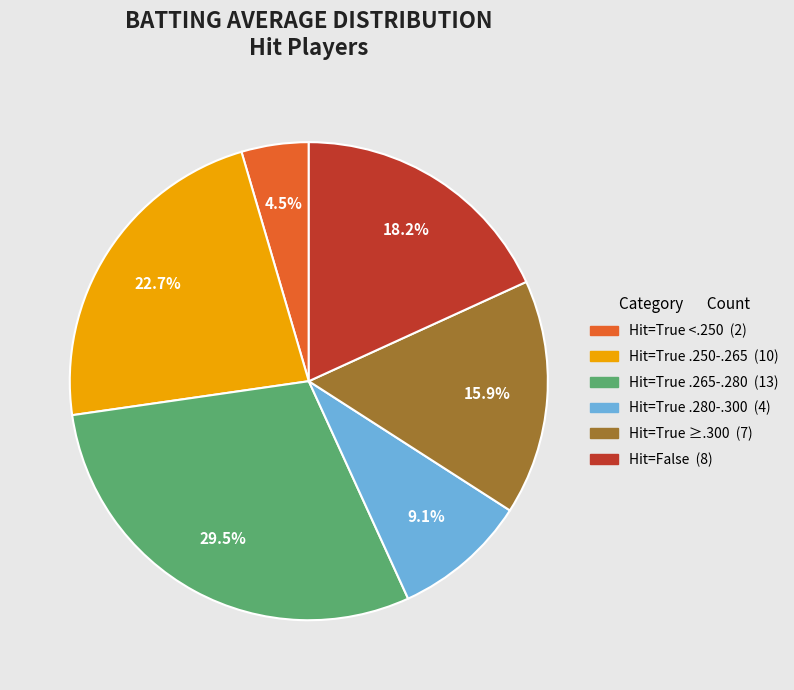

To the nearest percent, what is the difference between the largest and smallest slice percentages?

25%